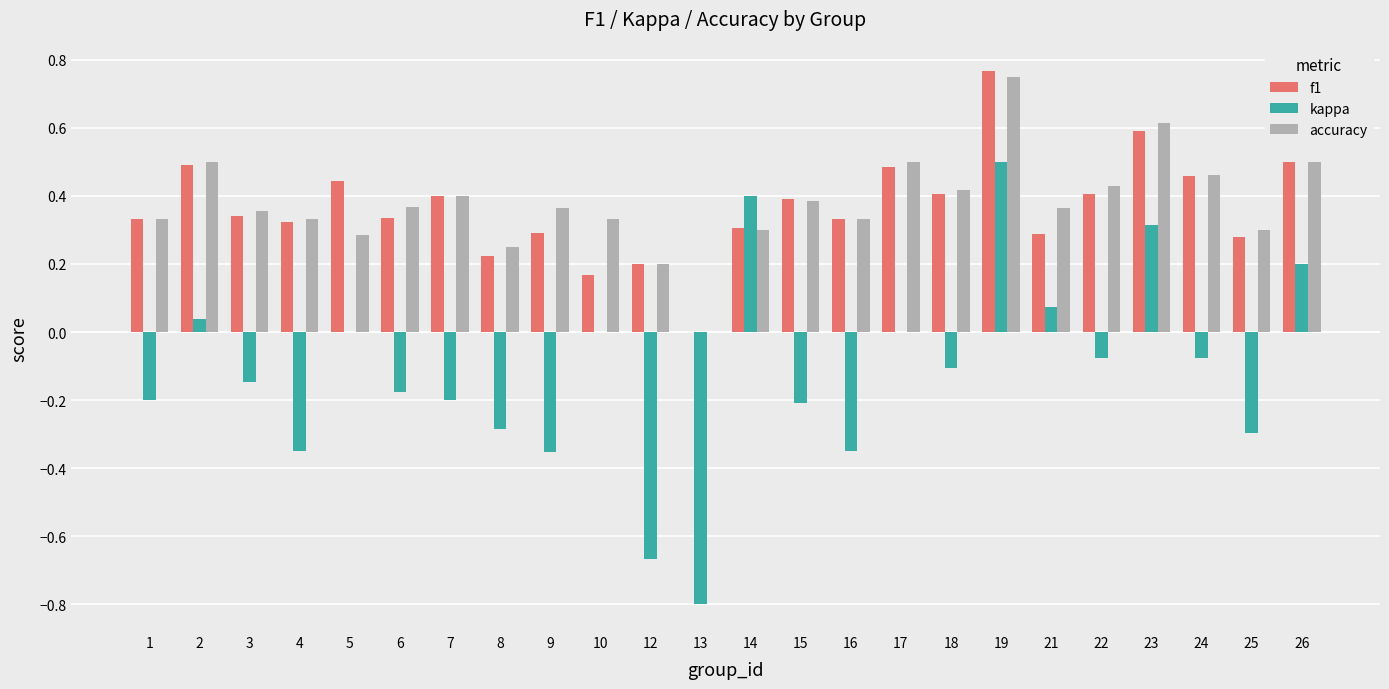

At which category is the sum across all series the highest?

19